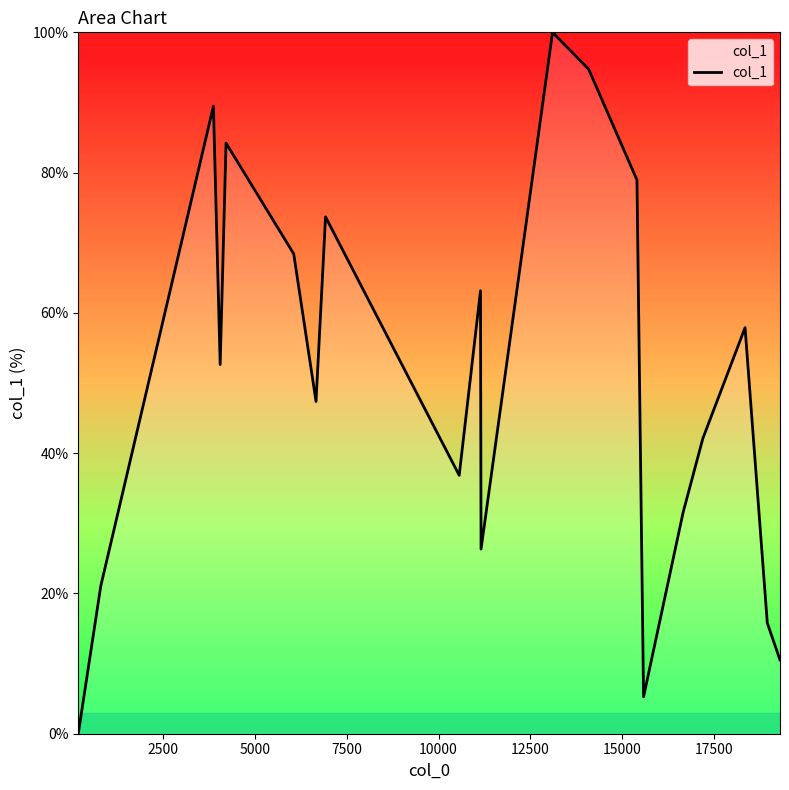

What is the greatest value displayed?

100.0